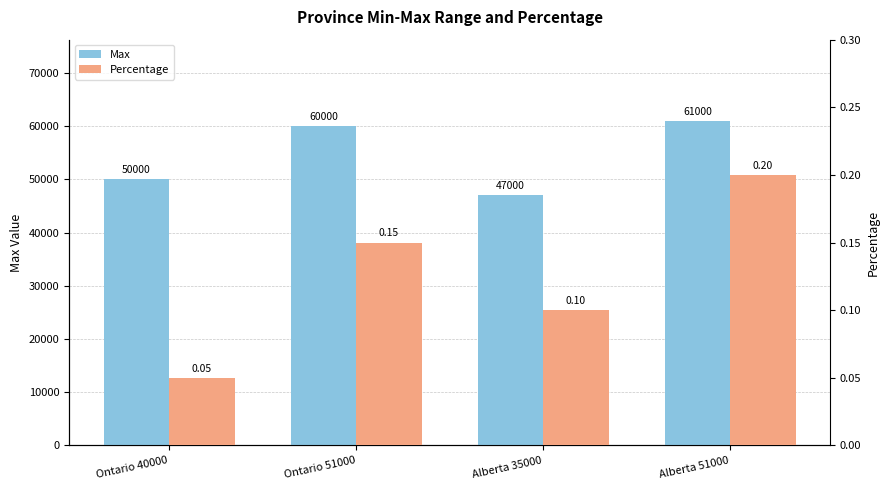

What are all the series names shown in the legend?

Max, Percentage